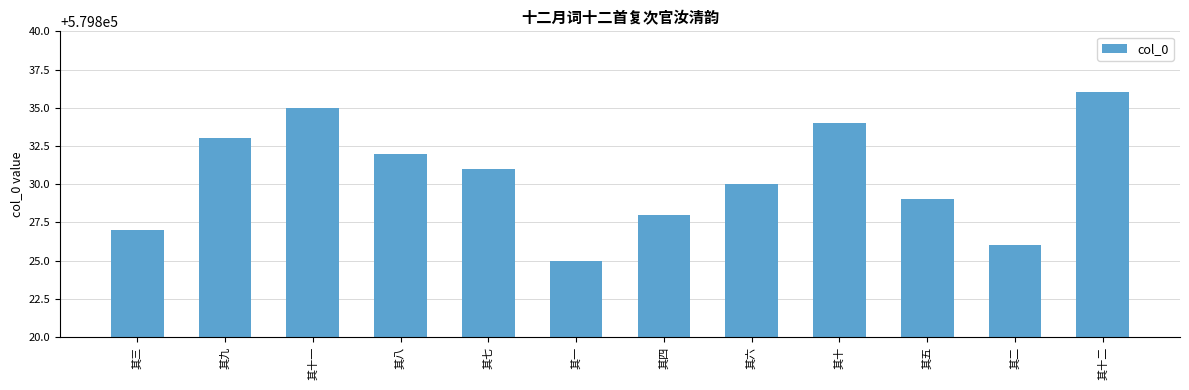

How many bars are there in total?

12